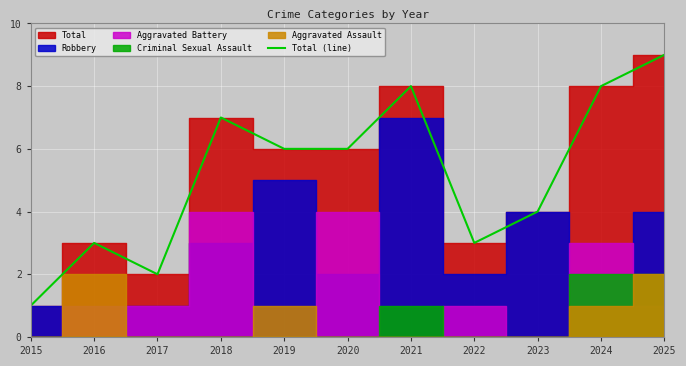

Rank the categories by value from lowest to highest.

2015, 2017, 2016, 2022, 2023, 2019, 2020, 2018, 2021, 2024, 2025